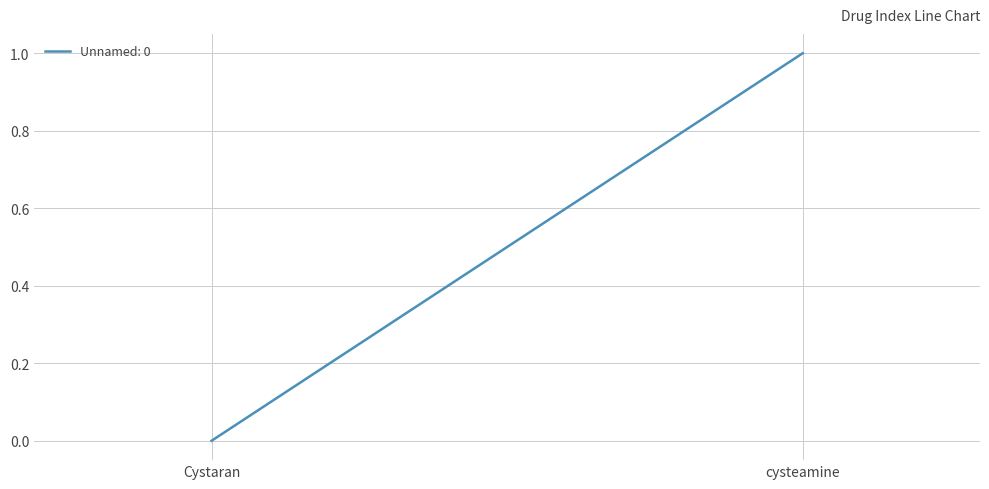

The value at Cystaran is 0. True or false?

True